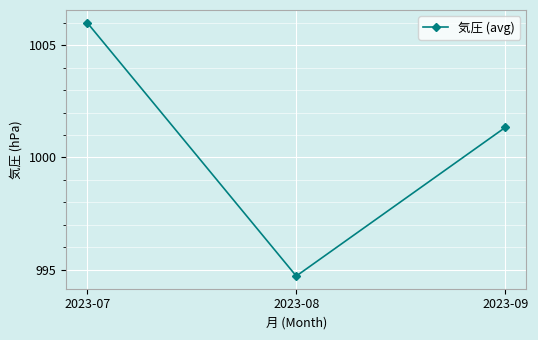

True or false: the data shows 1001.3 at 2023-09.

True